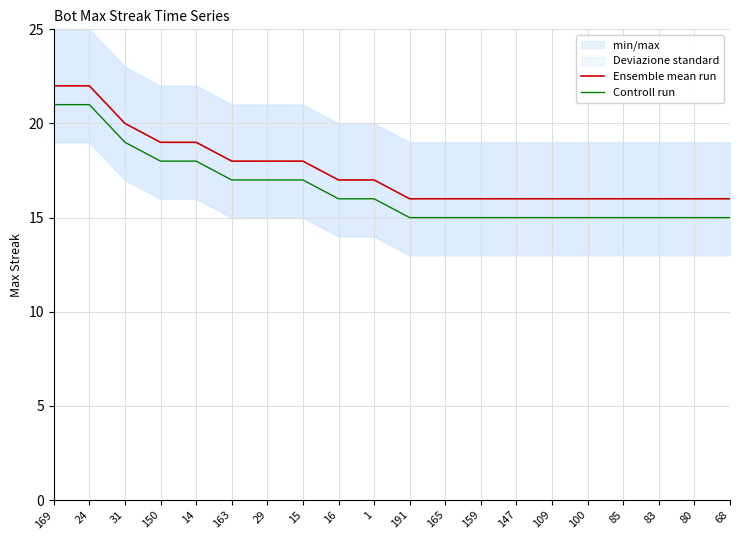

Which series has the largest total across all categories?

Ensemble mean run